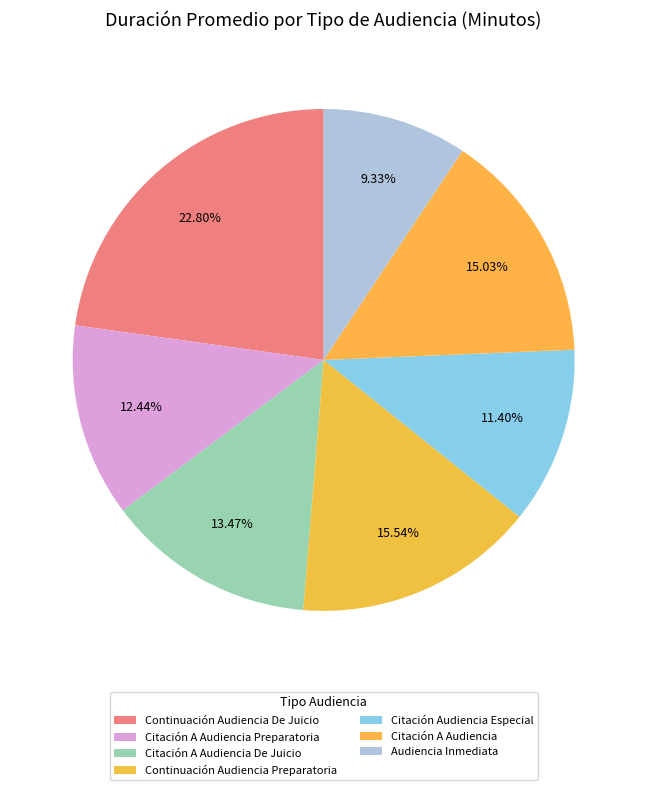

Is it true that Citación A Audiencia is 15% of the pie?

True